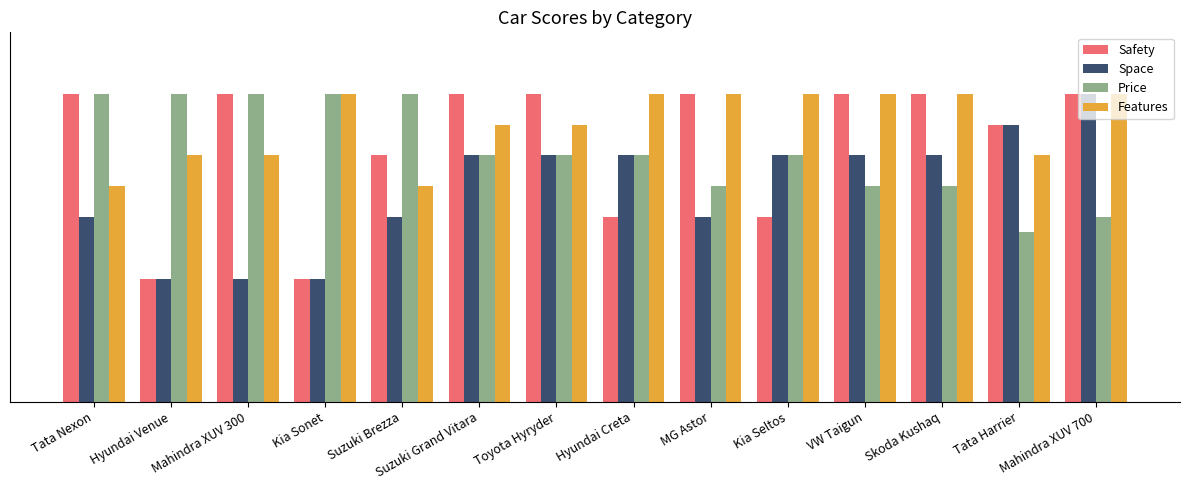

What is the label of the 11th bar from the left?

VW Taigun